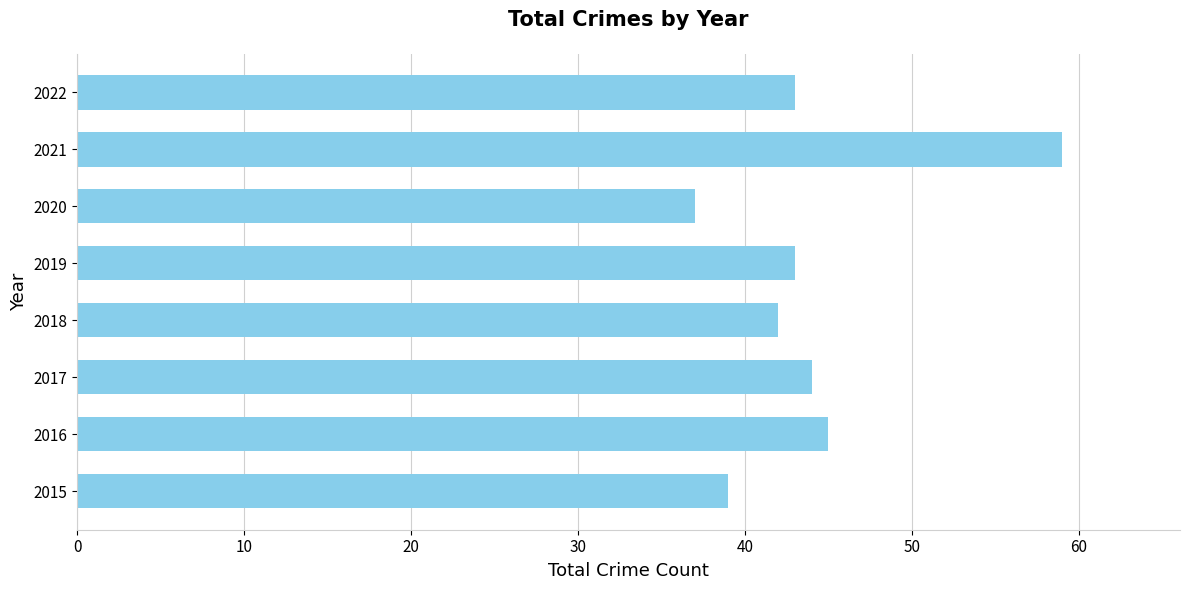

What is the minimum value shown in the chart?

37